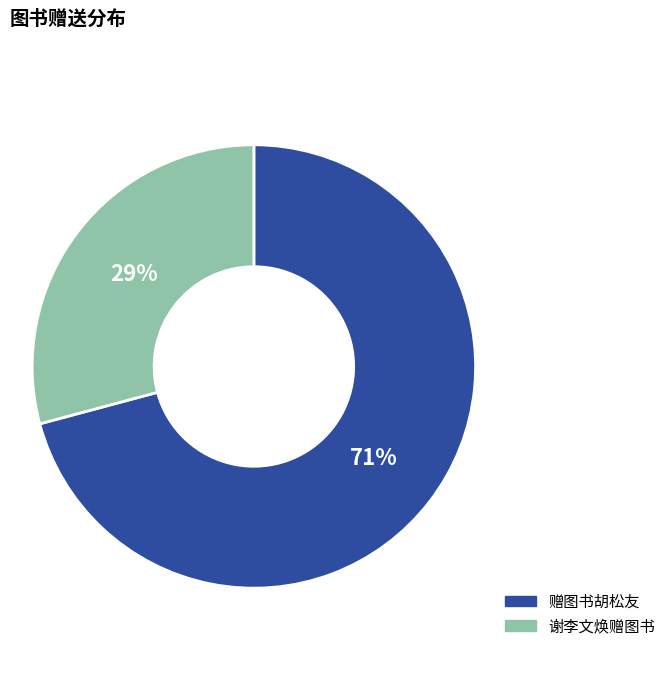

Does 赠图书胡松友 account for over 50% of the chart?

Yes